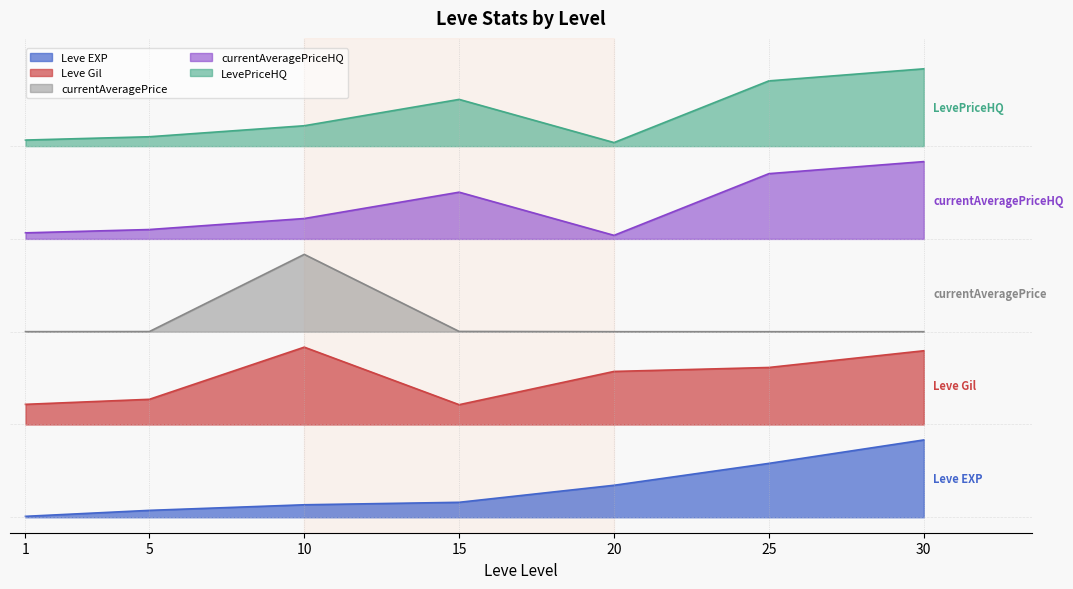

What is the difference between the maximum and minimum values in the Leve EXP series?

1.0